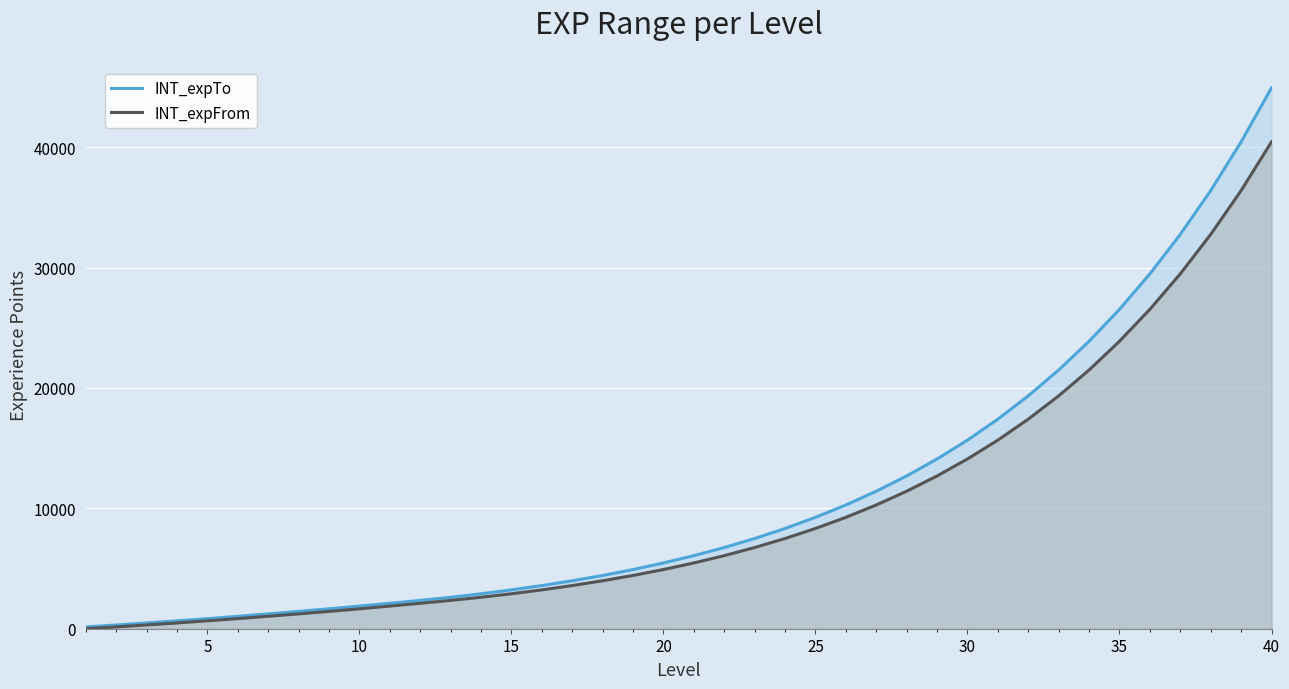

Read the INT_expTo value at 15.

3225